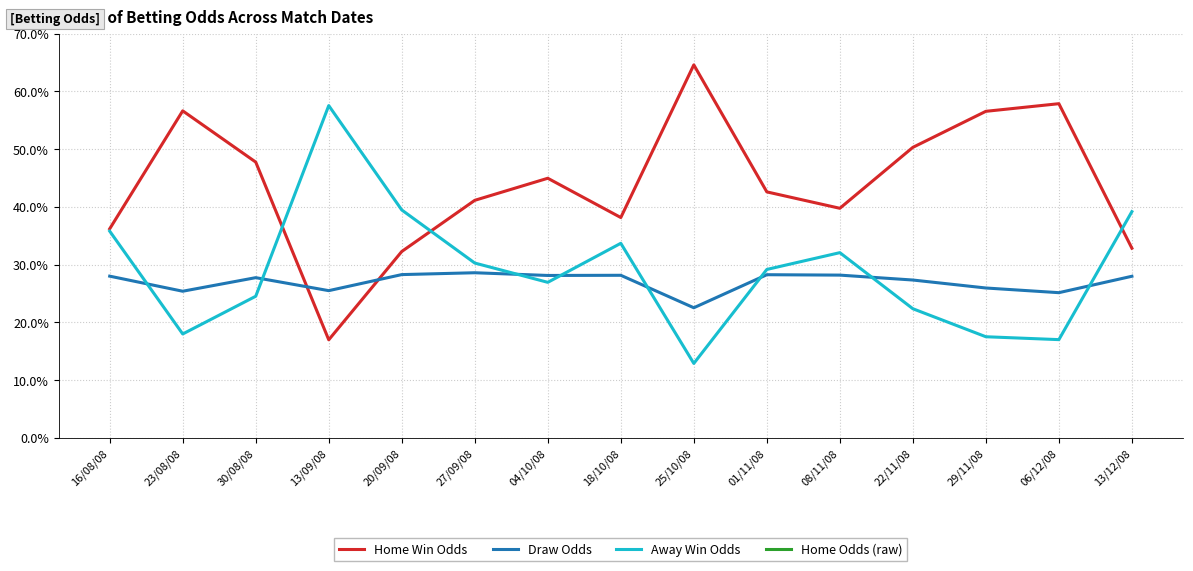

What is the label of the 2nd point from the right?

06/12/08